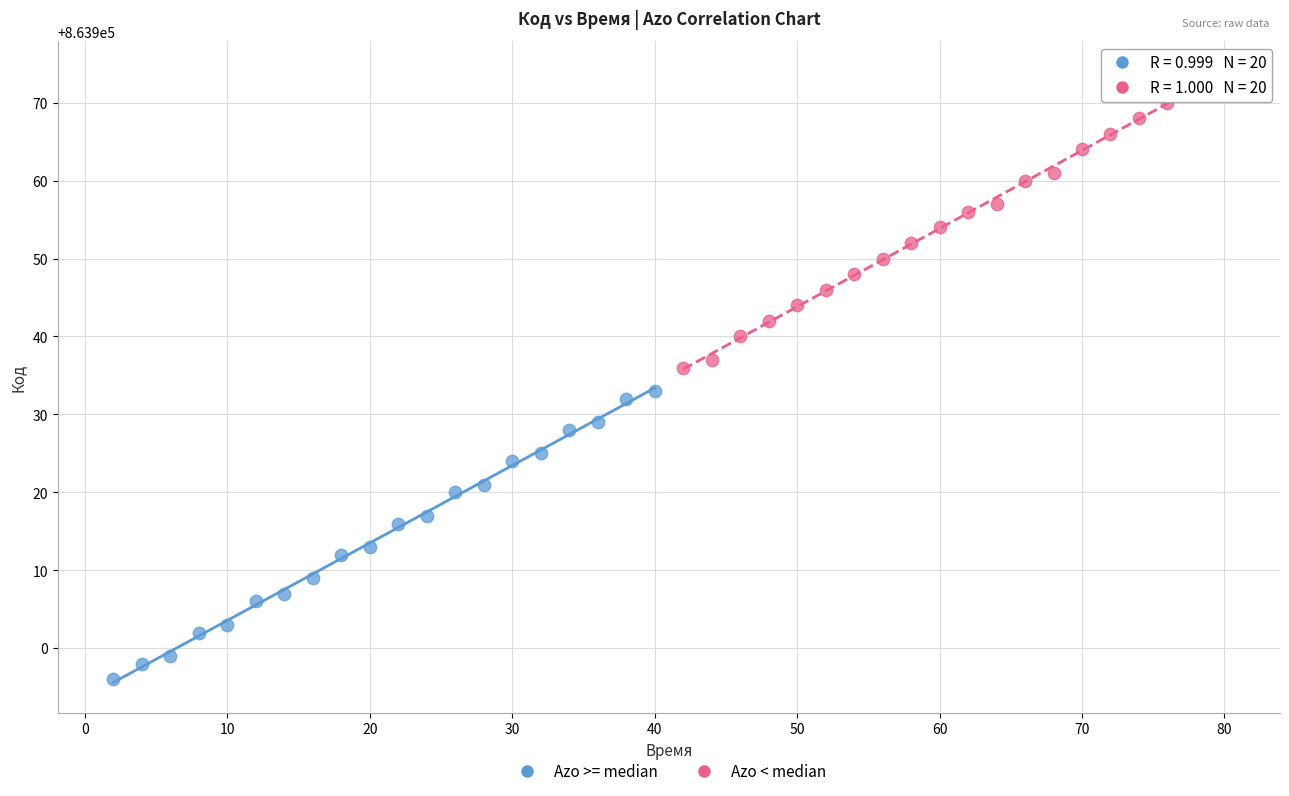

What are all the series names shown in the legend?

Azo >= median, Azo < median